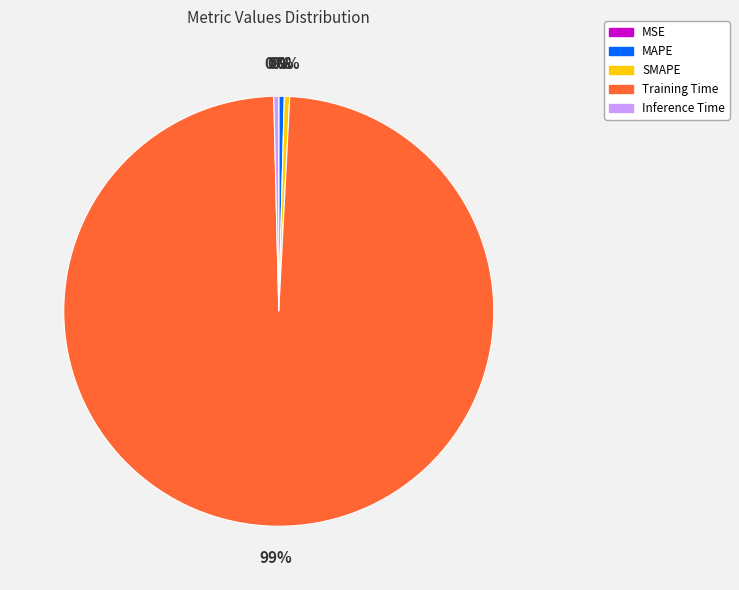

What is the largest slice in the pie chart?

Training Time